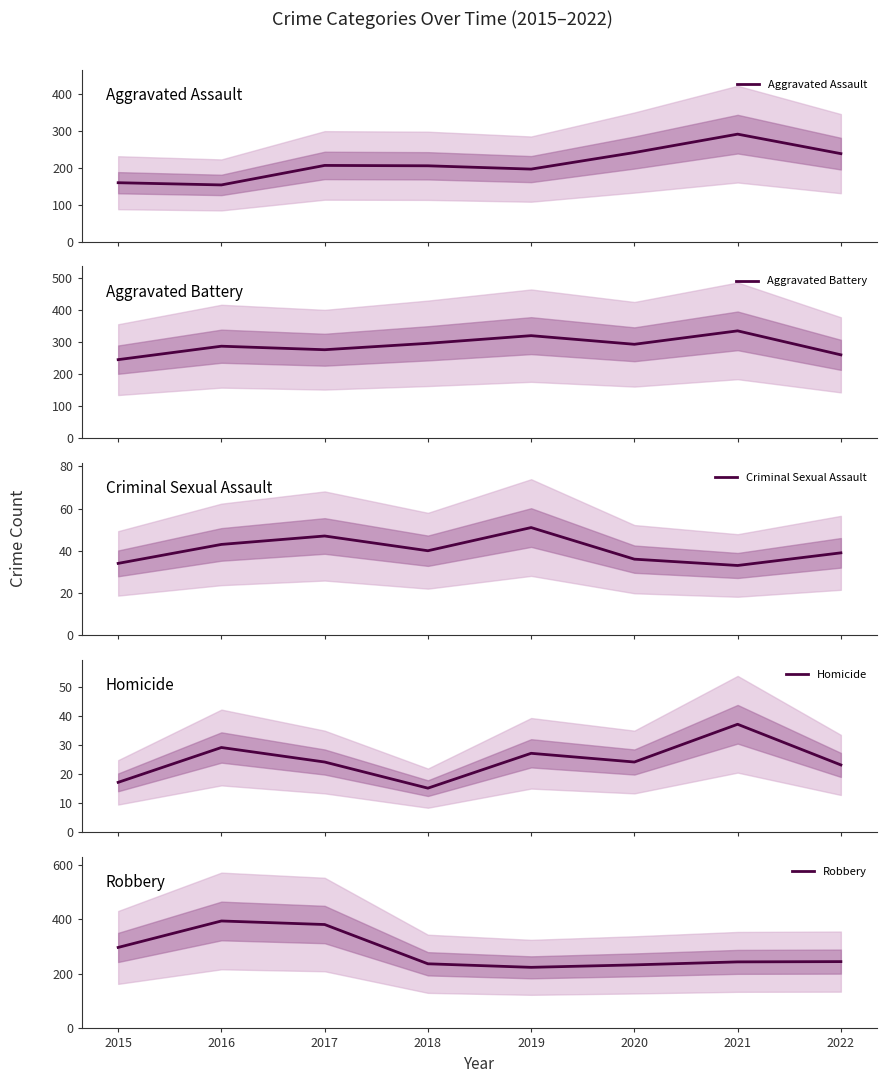

Which series changed the most between 2020 and 2021?

Aggravated Assault